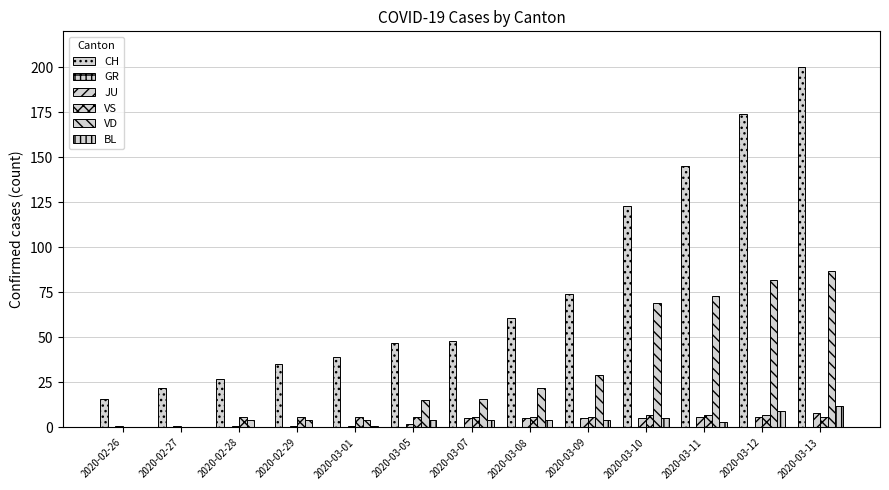

What is the sum of all VD values?

405